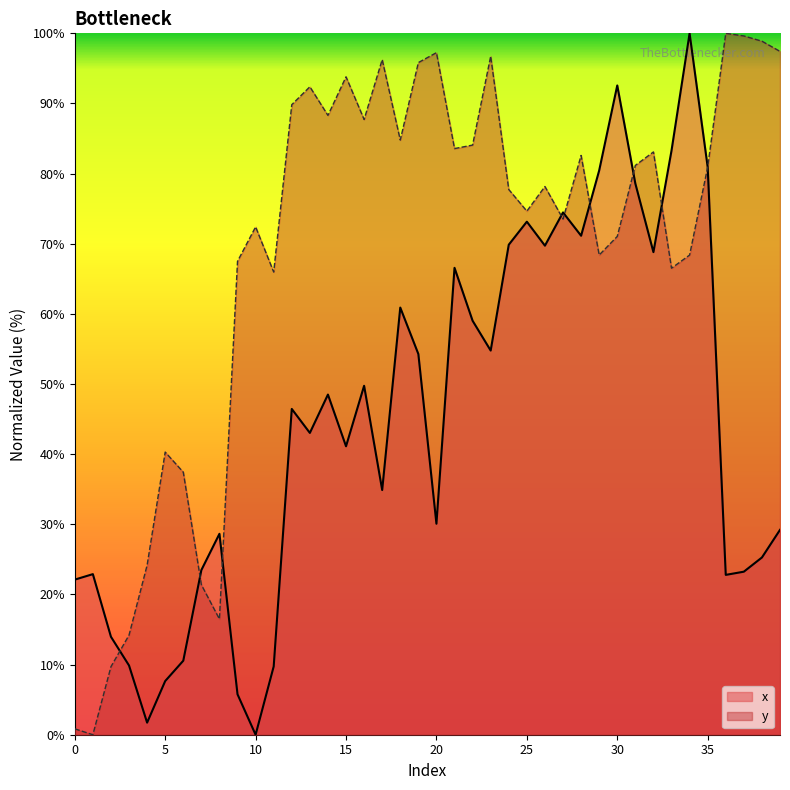

What are all the series names shown in the legend?

x, y